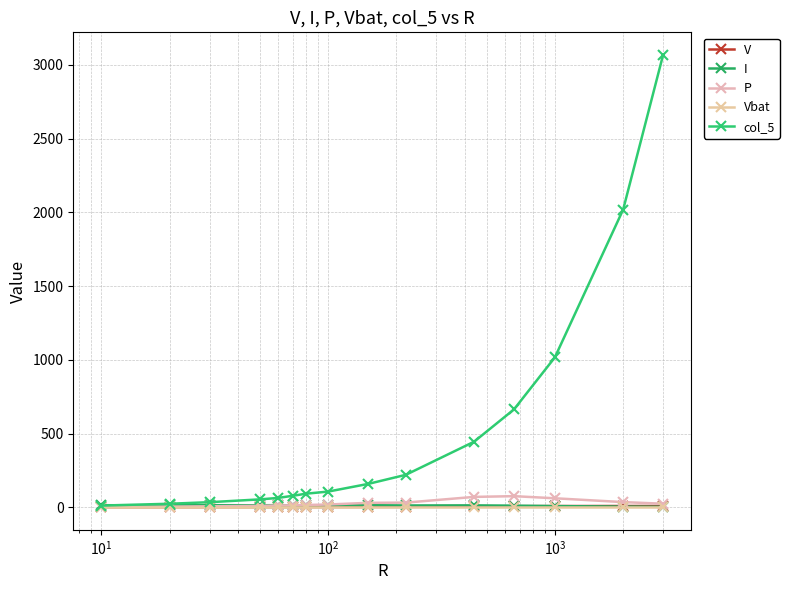

How many lines are shown in the chart?

5